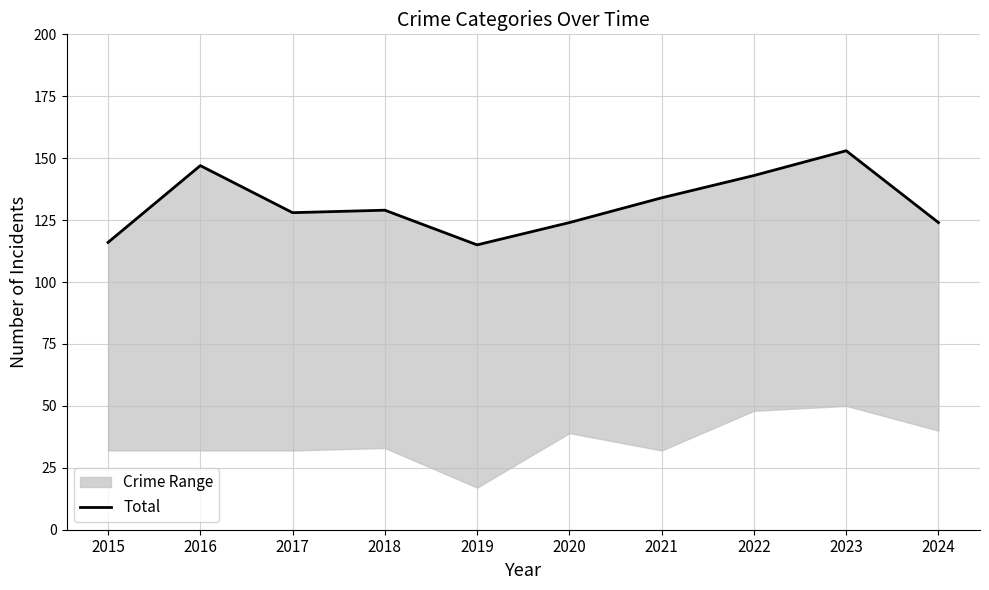

What is the approximate value at 2022, to the nearest 10?

140